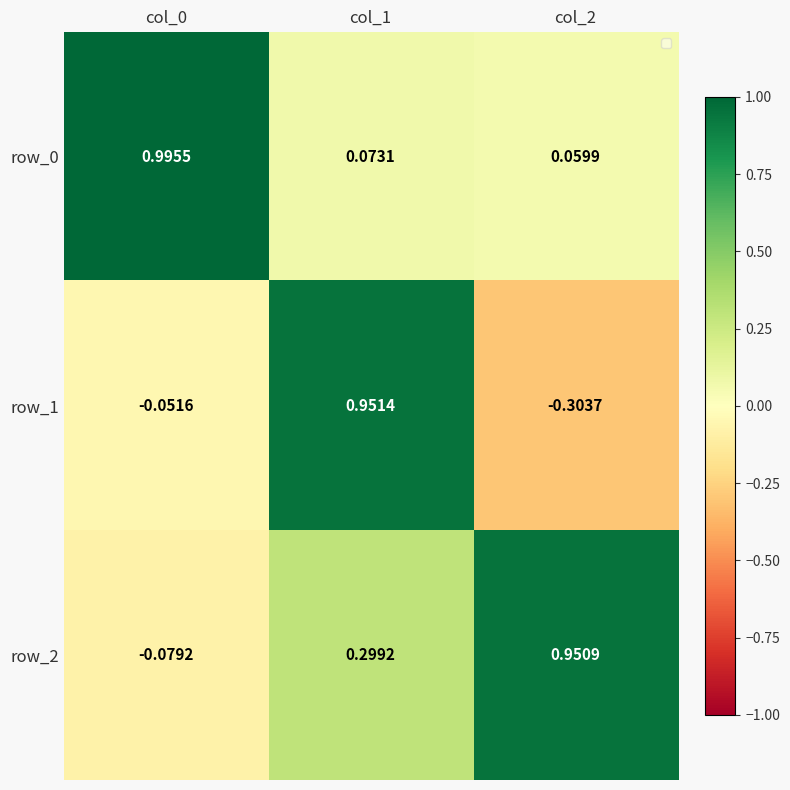

Is the value of row_1 at col_2 greater than the value of row_2 at col_1?

No